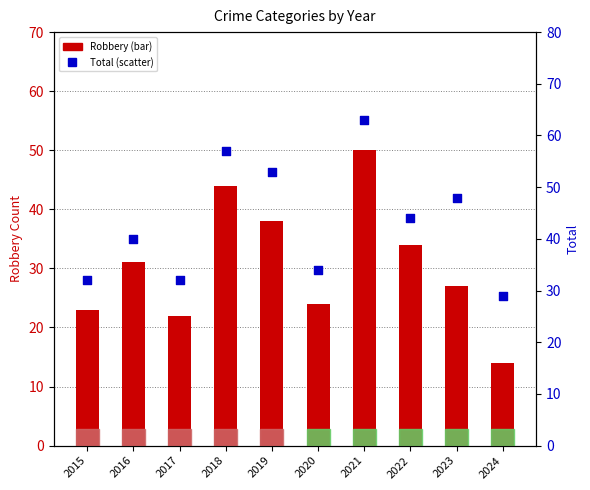

Which series contains the lowest Y value?

Robbery